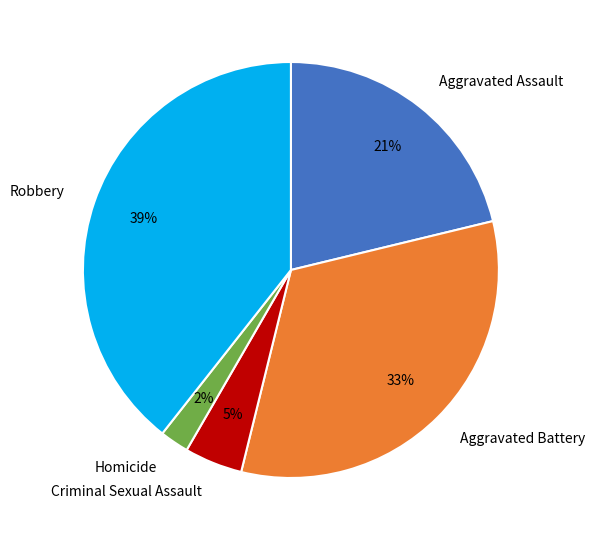

Is there any slice that represents more than half of the pie?

No